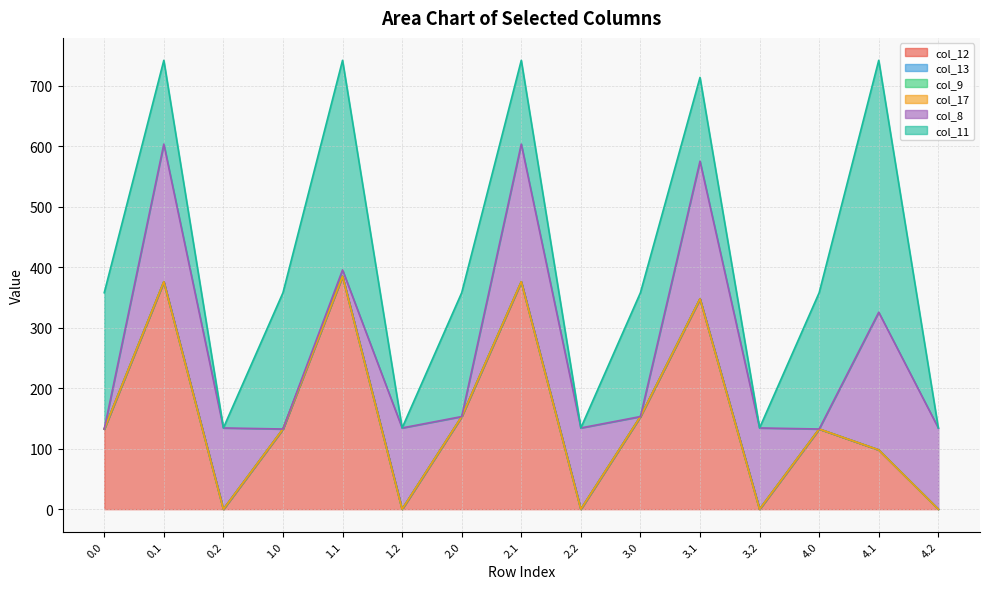

How many lines are shown in the chart?

6